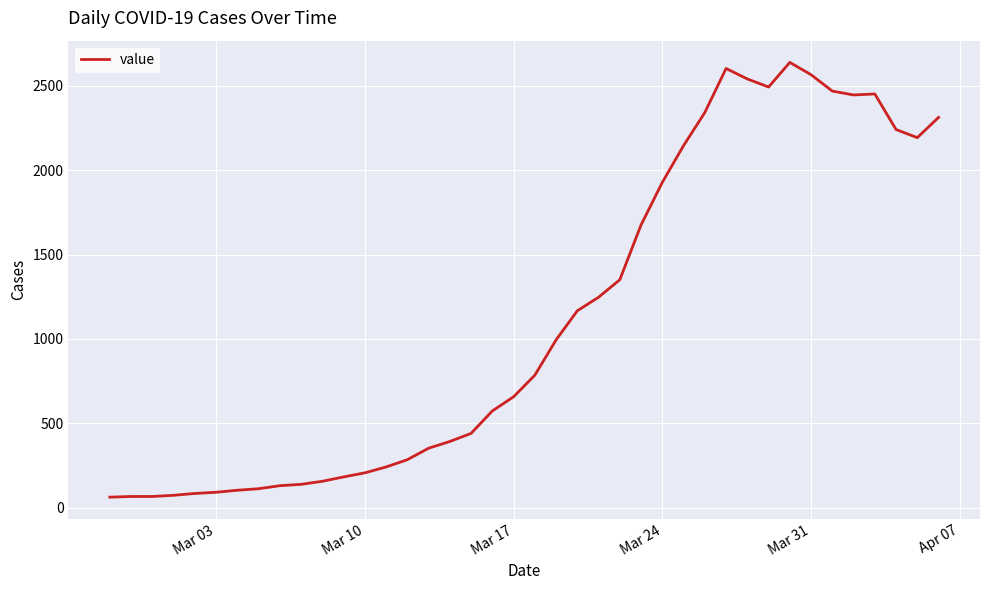

What is the smallest value displayed?

62